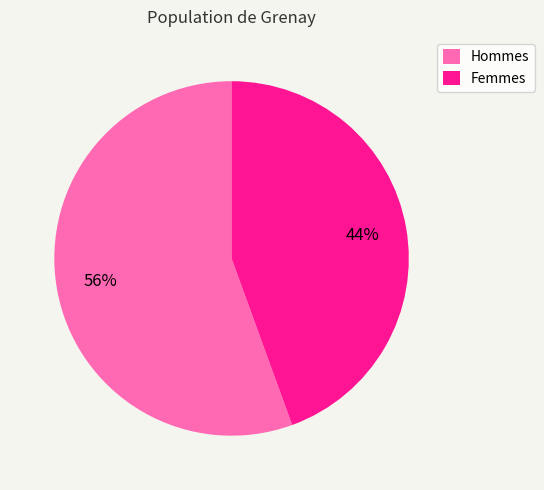

Which category accounts for the majority?

Hommes